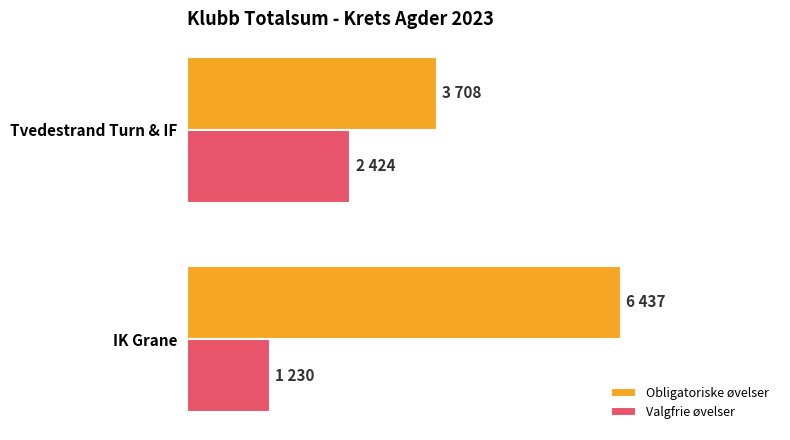

What are all the series names shown in the legend?

Obligatoriske øvelser, Valgfrie øvelser